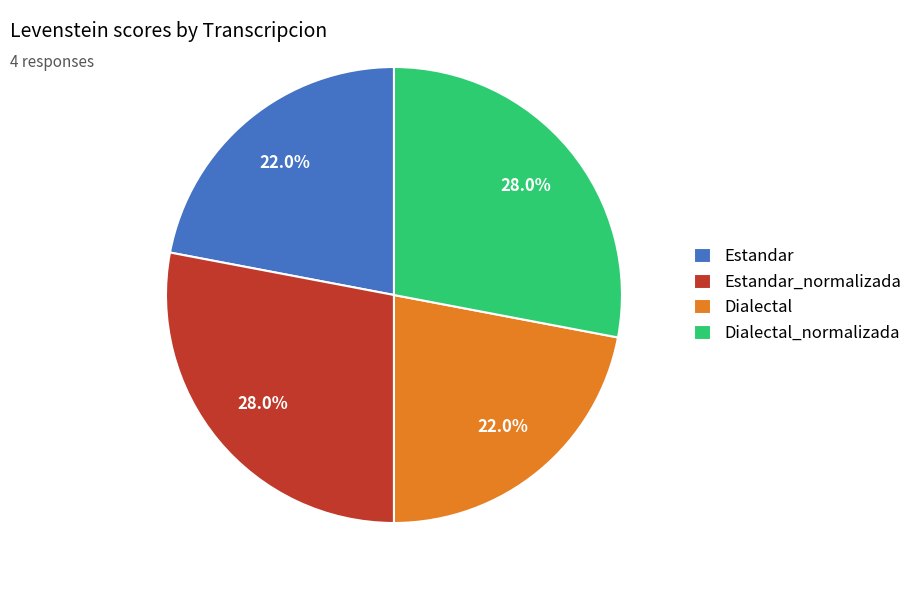

True or false: Dialectal_normalizada accounts for 28% of the total.

True